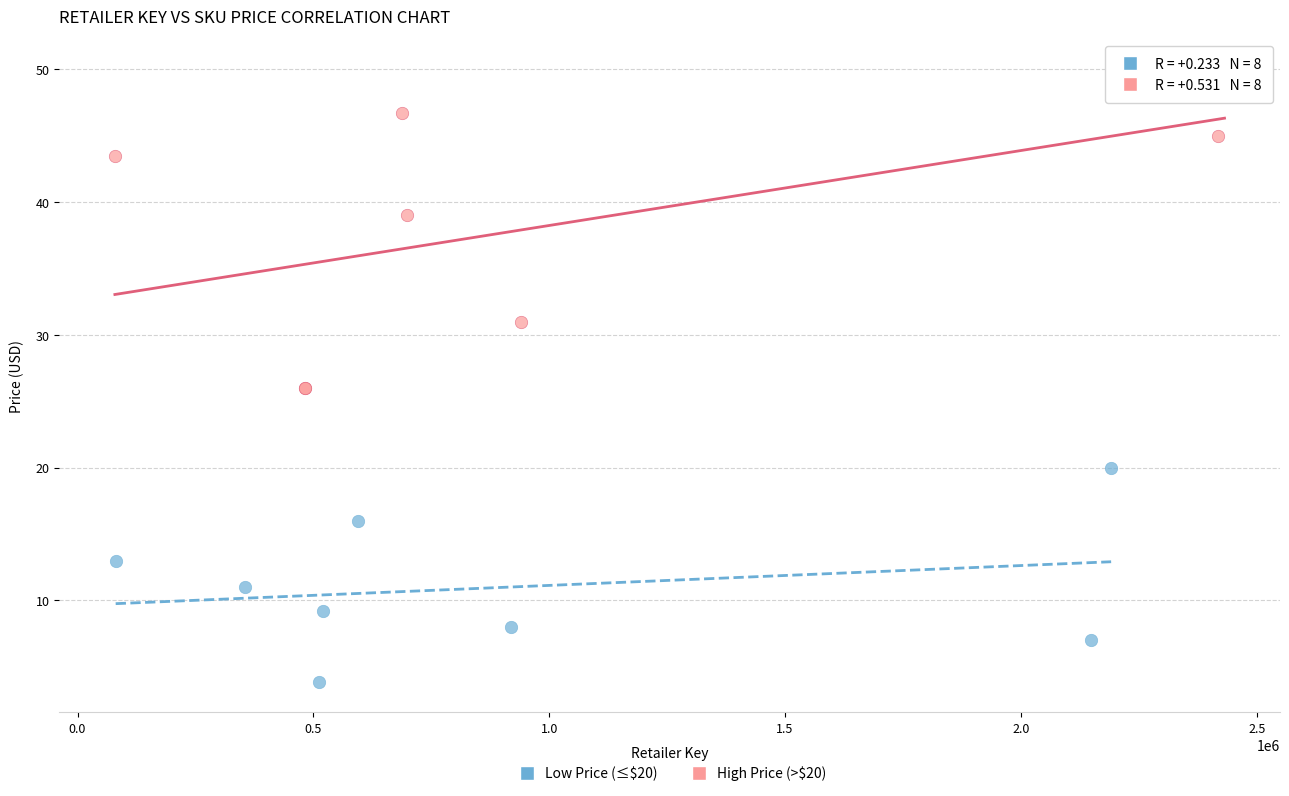

Which series contains the lowest Y value?

Low Price (≤$20)